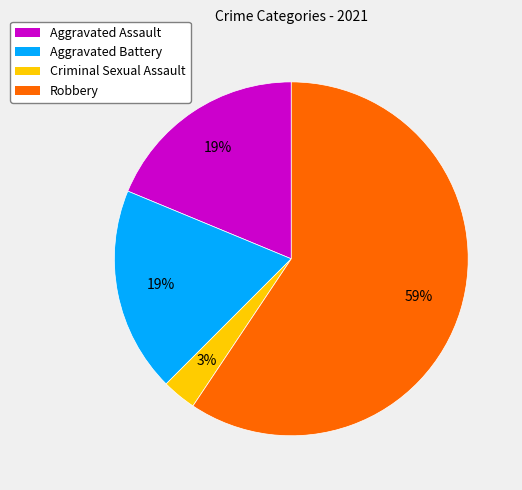

Do Criminal Sexual Assault and Aggravated Battery together represent more than half of the pie?

No